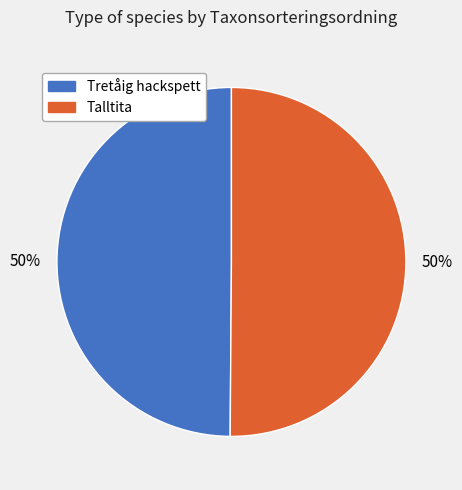

Approximately how many times larger is the value at Talltita compared to Tretåig hackspett?

1.0